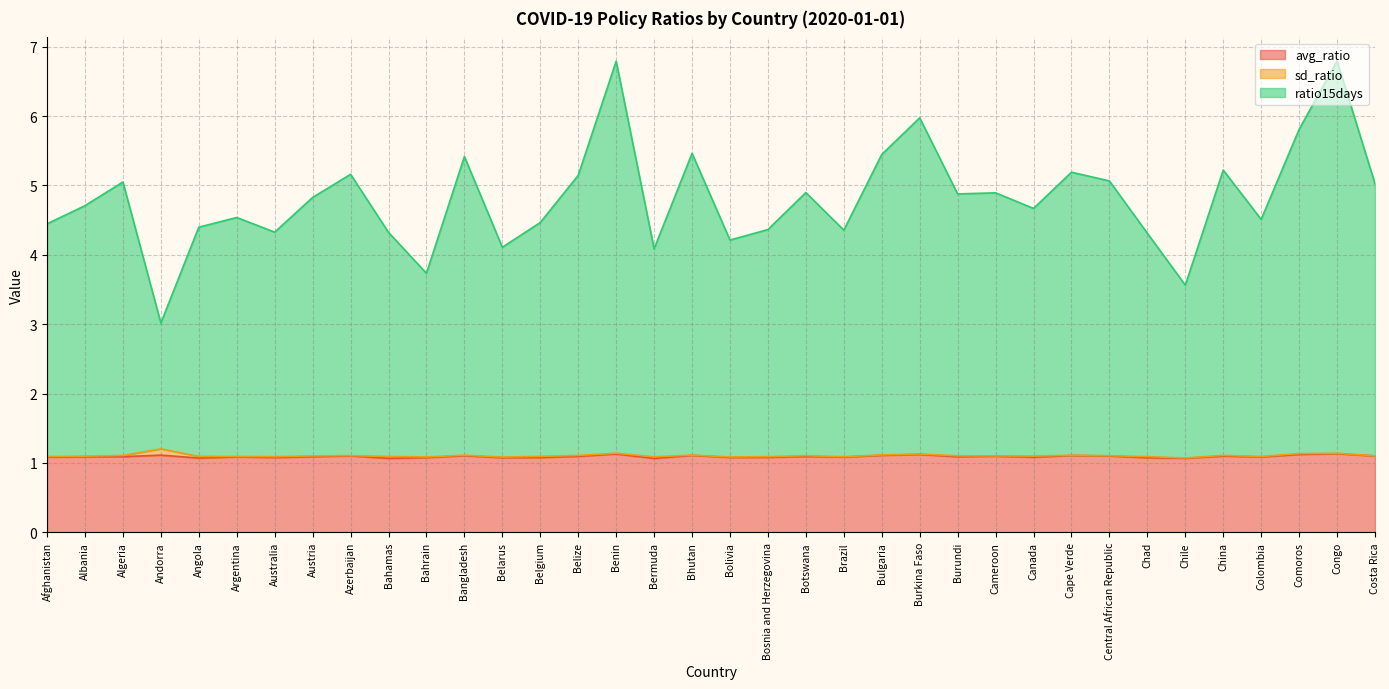

Which series has the widest spread of values?

ratio15days